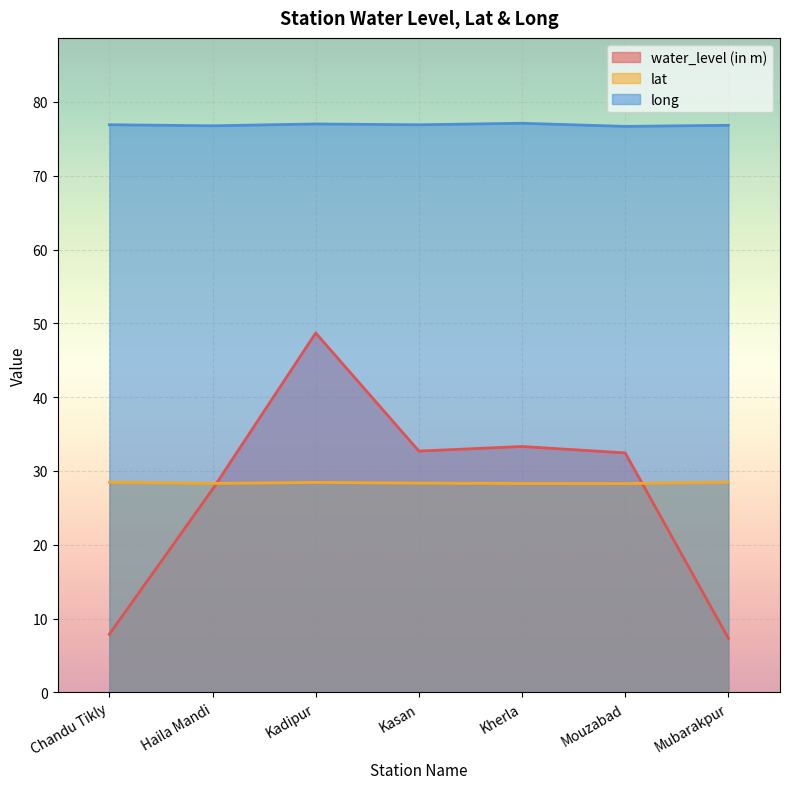

Which series has the widest spread of values?

water_level (in m)